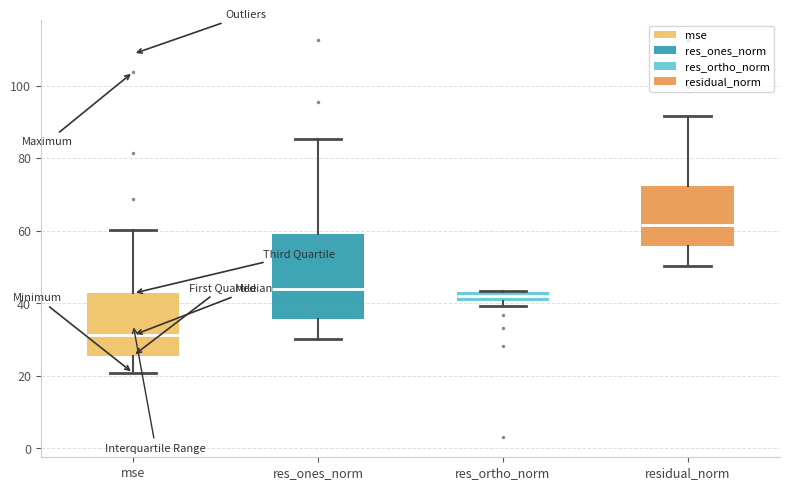

Which box's median line is the highest?

residual_norm